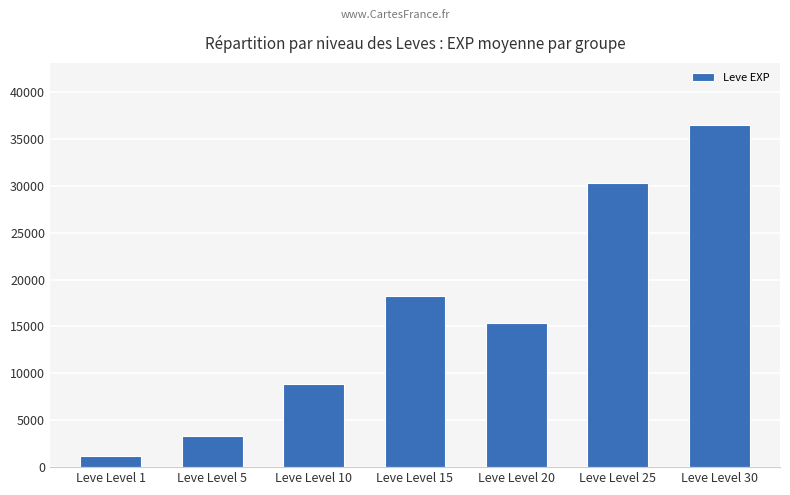

Are the bars horizontal?

No